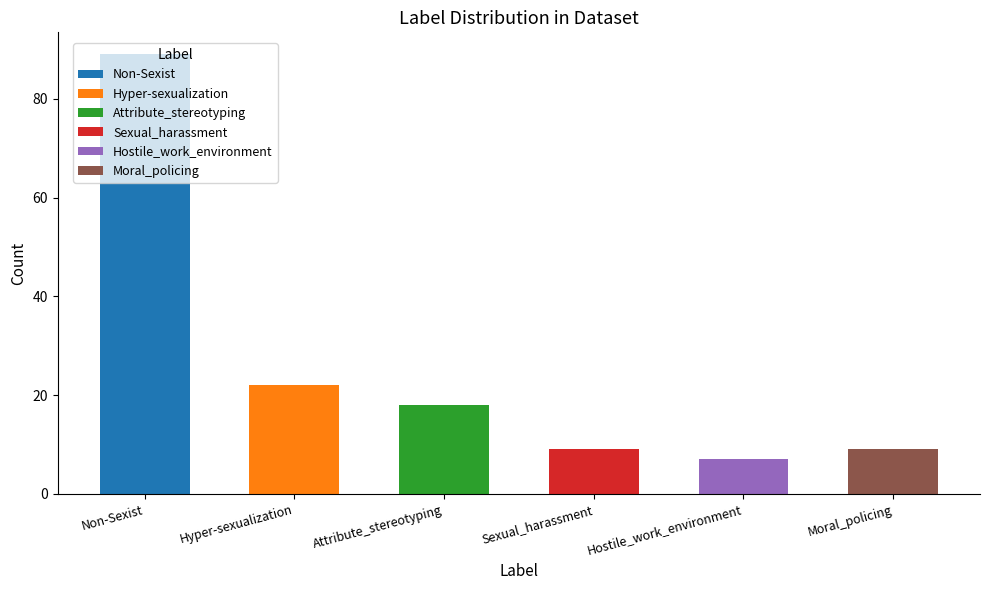

Between Attribute_stereotyping and Hostile_work_environment, which is larger?

Attribute_stereotyping